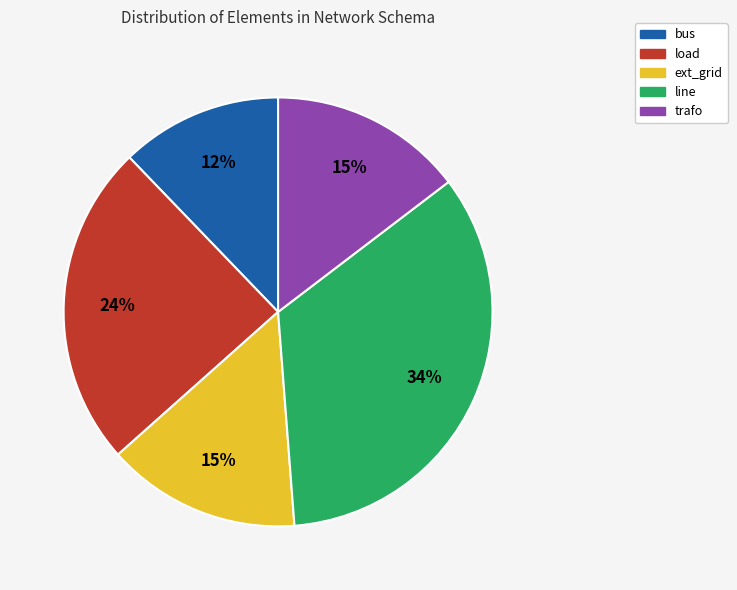

True or false: ext_grid accounts for 3% of the total.

False